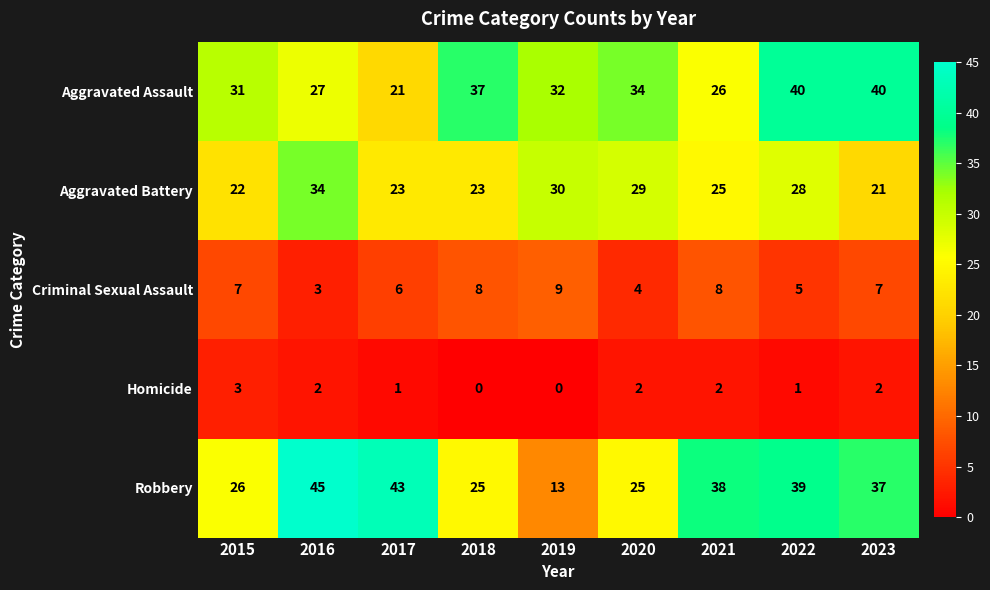

Is the value of Aggravated Assault at 2016 greater than the value of Aggravated Battery at 2018?

Yes